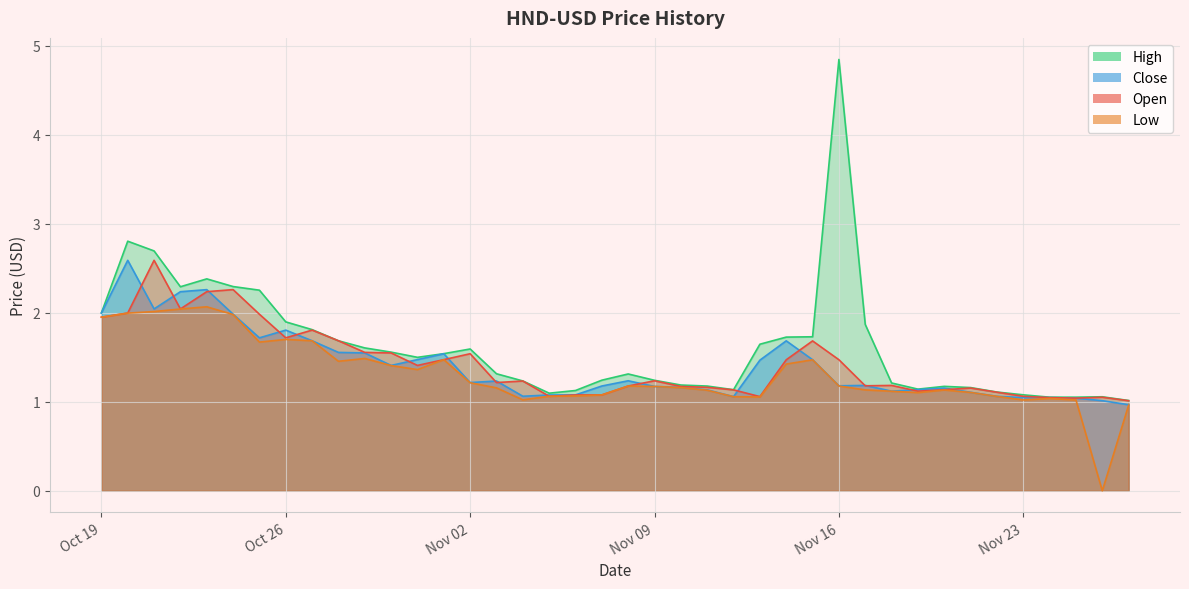

What are all the series names shown in the legend?

Open, High, Low, Close